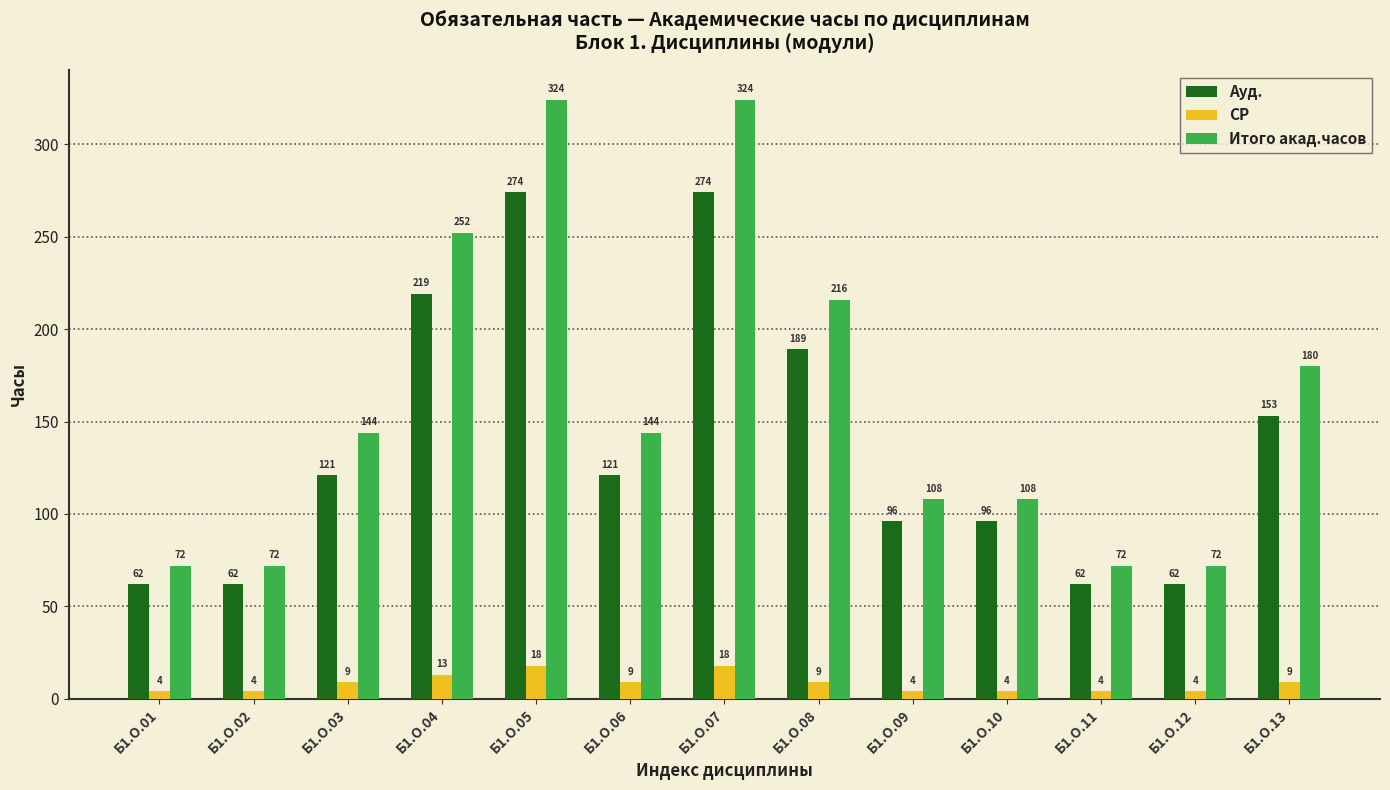

Which series changed the most between Б1.О.06 and Б1.О.12?

Итого акад.часов